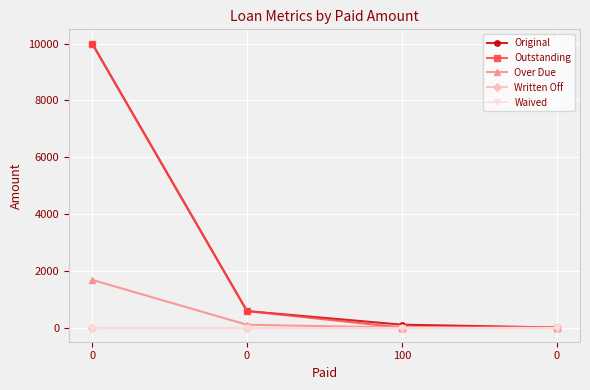

Between 0 and 100, which series saw the biggest shift?

Outstanding